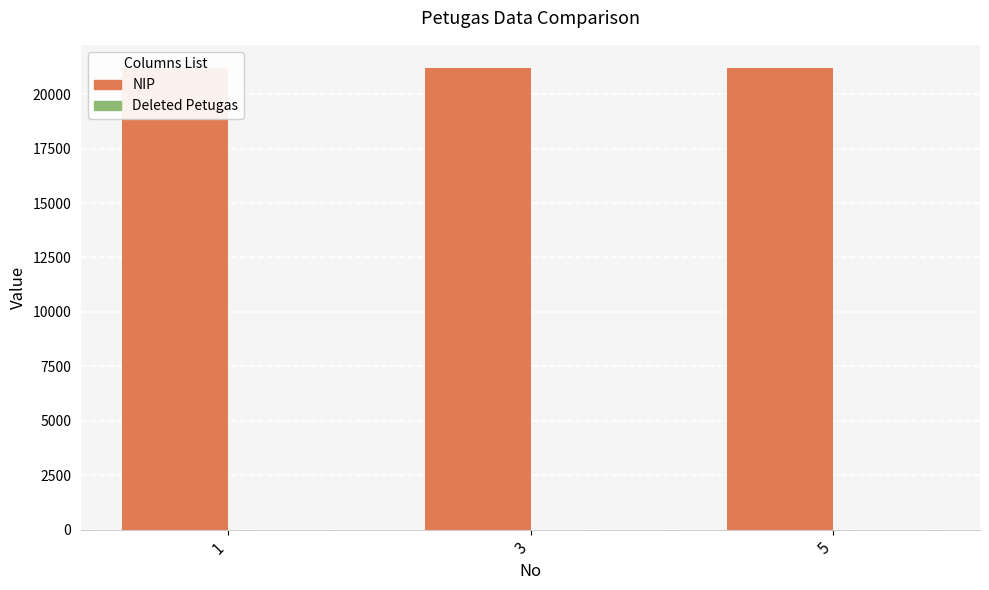

The value of Deleted Petugas at 3 is 0. True or false?

True